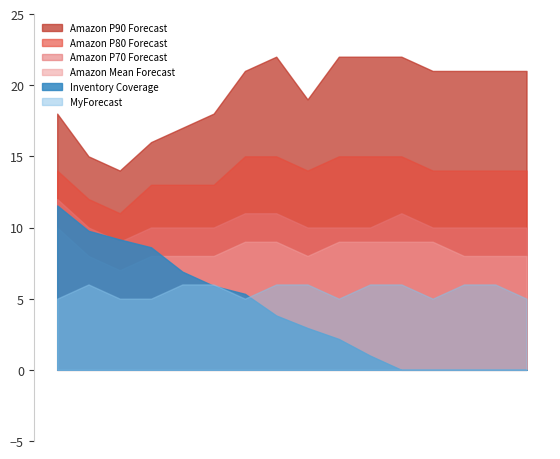

How many MyForecast values are between 5 and 6?

16